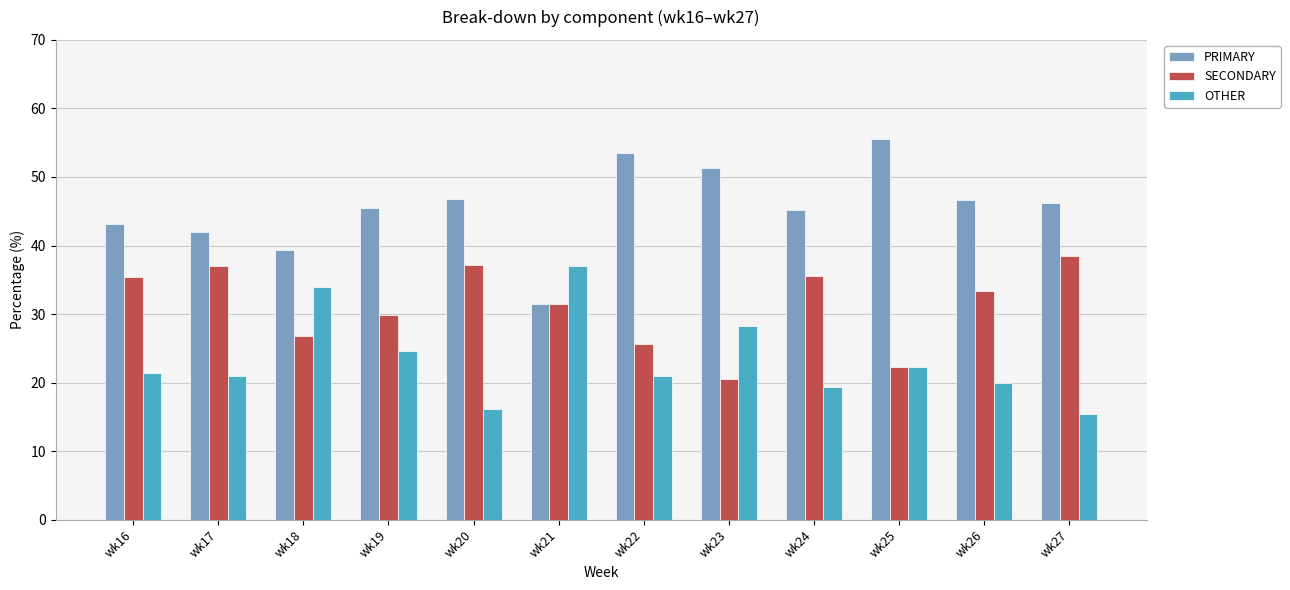

What is the difference between the highest and lowest values at wk21?

5.6